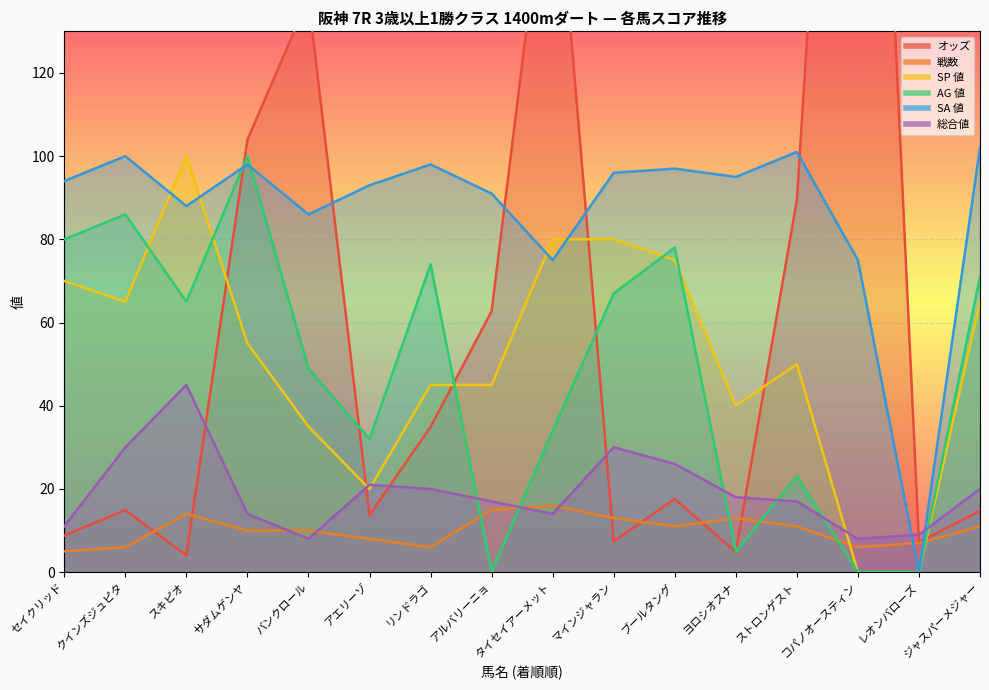

Reading left to right, what are all the values shown in this chart?

オッズ: 8.8	14.9	4.0	103.9	137.9	13.7	34.9	62.7	181.6	7.4	17.6	4.8	89.4	321.6	7.2	14.7
戦数: 5.0	6.0	14.0	10.0	10.0	8.0	6.0	15.0	16.0	13.0	11.0	13.0	11.0	6.0	7.0	11.0
SP 値: 70.0	65.0	100.0	55.0	35.0	20.0	45.0	45.0	80.0	80.0	75.0	40.0	50.0	0.0	0.0	65.0
AG 値: 80.0	86.0	65.0	100.0	49.0	32.0	74.0	0.0	34.0	67.0	78.0	5.0	23.0	0.0	0.0	71.0
SA 値: 94.0	100.0	88.0	98.0	86.0	93.0	98.0	91.0	75.0	96.0	97.0	95.0	101.0	75.0	0.0	102.0
総合値: 11.0	30.0	45.0	14.0	8.0	21.0	20.0	17.0	14.0	30.0	26.0	18.0	17.0	8.0	9.0	20.0